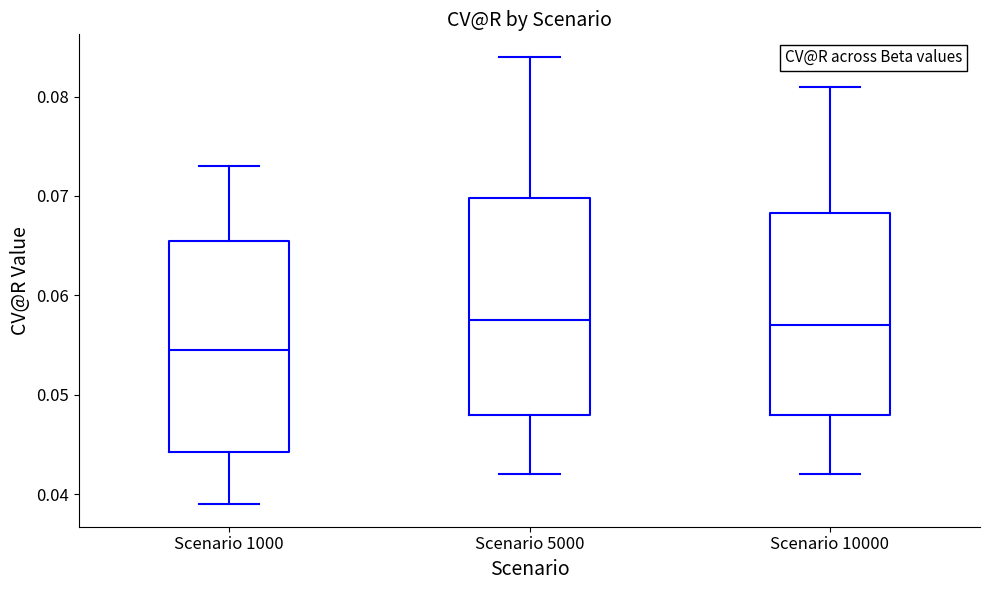

Reading left to right, read every box against the y-axis: the position of its median line, the range the box covers, and the ends of its whiskers. The values are not printed on the chart, so give them approximately, as read against the axis.

Scenario 1000: median 0.055, box 0.044 to 0.066, whiskers 0.039 to 0.073
Scenario 5000: median 0.058, box 0.048 to 0.070, whiskers 0.042 to 0.084
Scenario 10000: median 0.057, box 0.048 to 0.068, whiskers 0.042 to 0.081